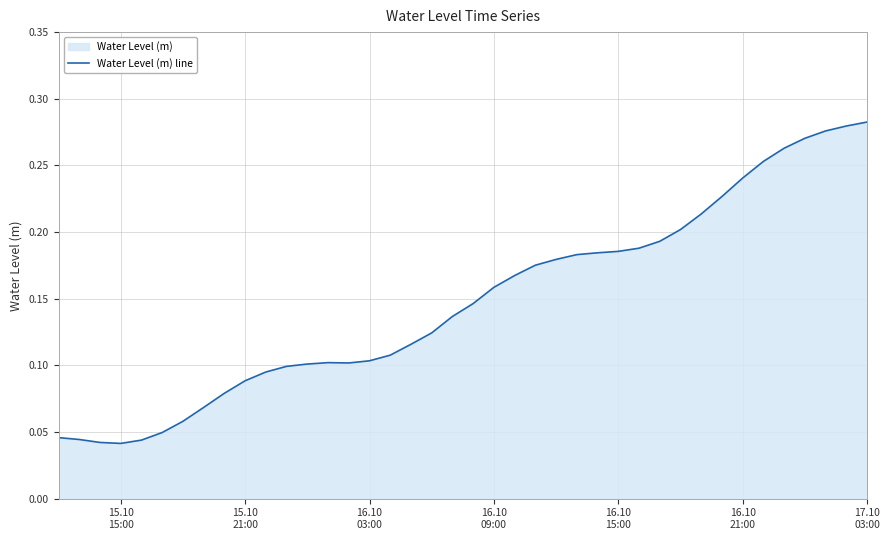

What is the value of the 14th point from the left?

0.1